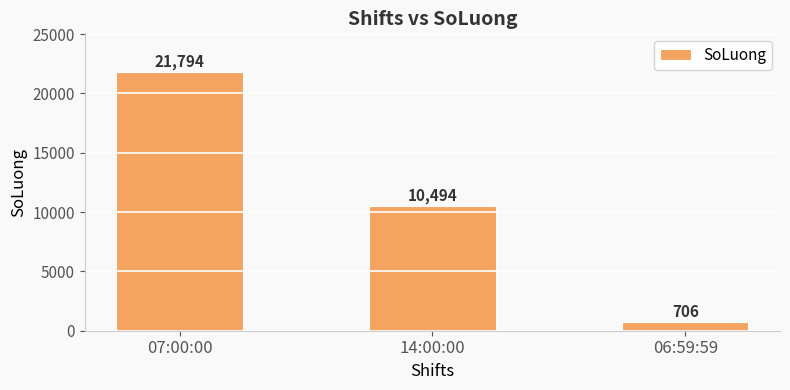

What is the difference between the second highest and minimum values?

9788